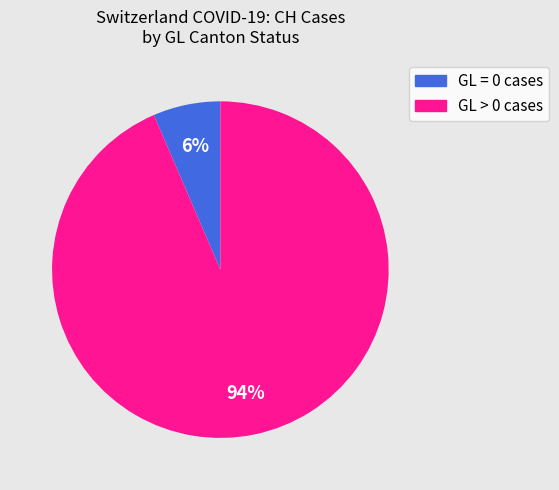

Is it true that GL = 0 cases is 6% of the pie?

True